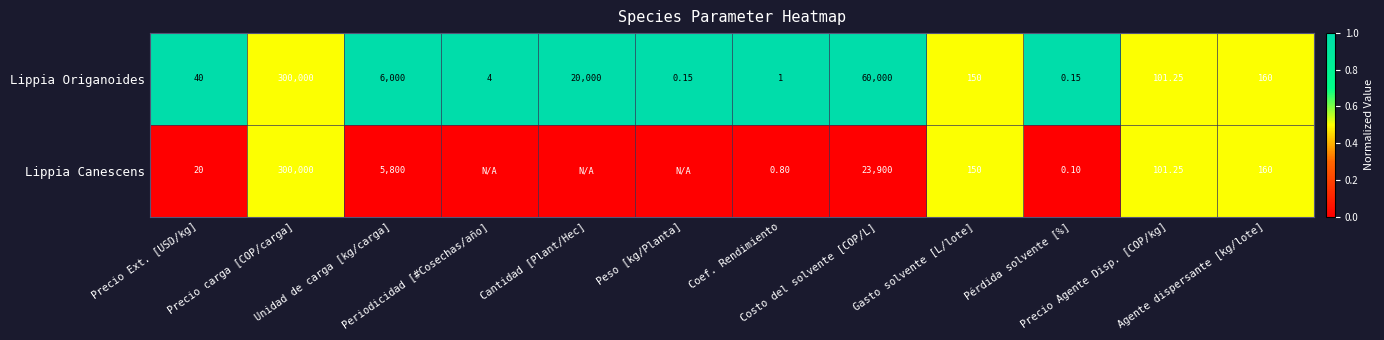

Rank the series by their average value, from highest to lowest.

Lippia Origanoides, Lippia Canescens